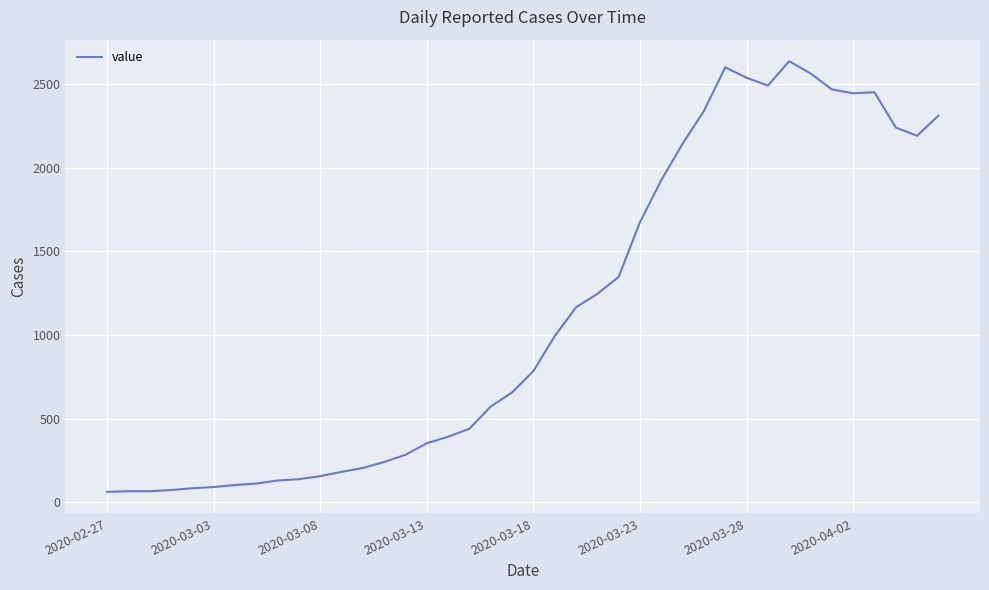

What is the minimum value shown in the chart?

61